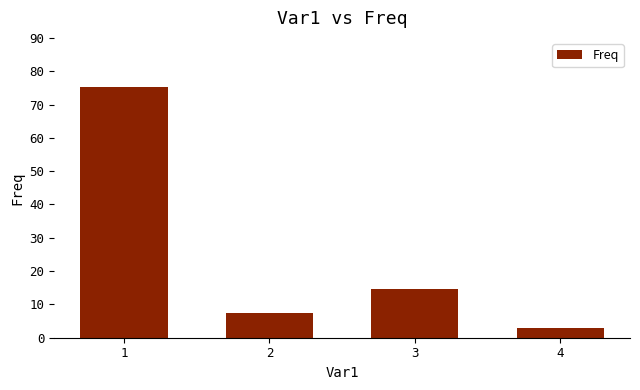

At which category does the chart reach its peak across all series?

1